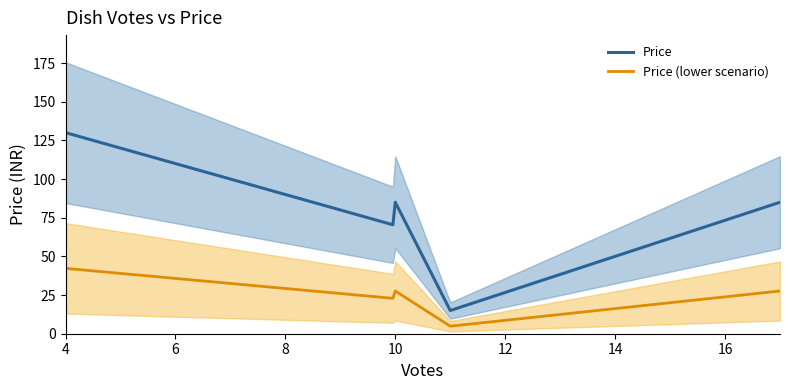

What is the minimum value for Price?

15.0